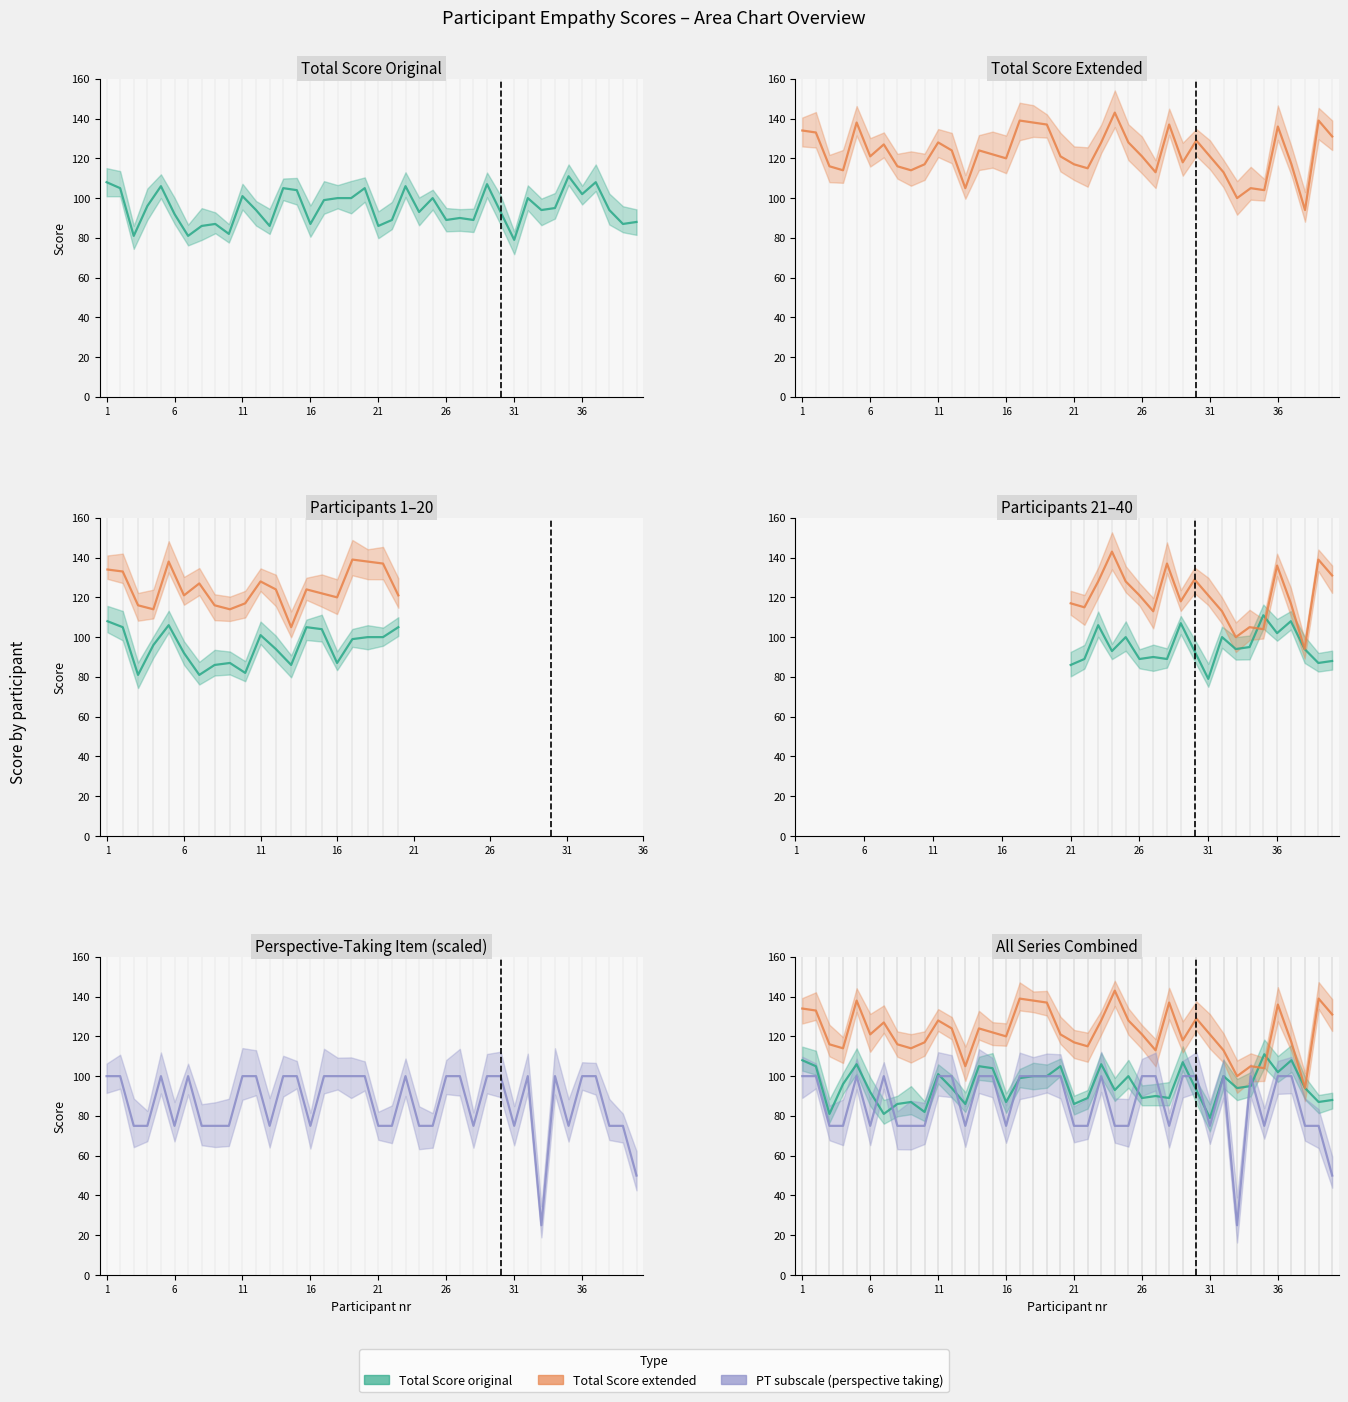

Rank the series at 16 from lowest to highest value.

PT subscale (perspective taking), Total Score original, Total Score extended